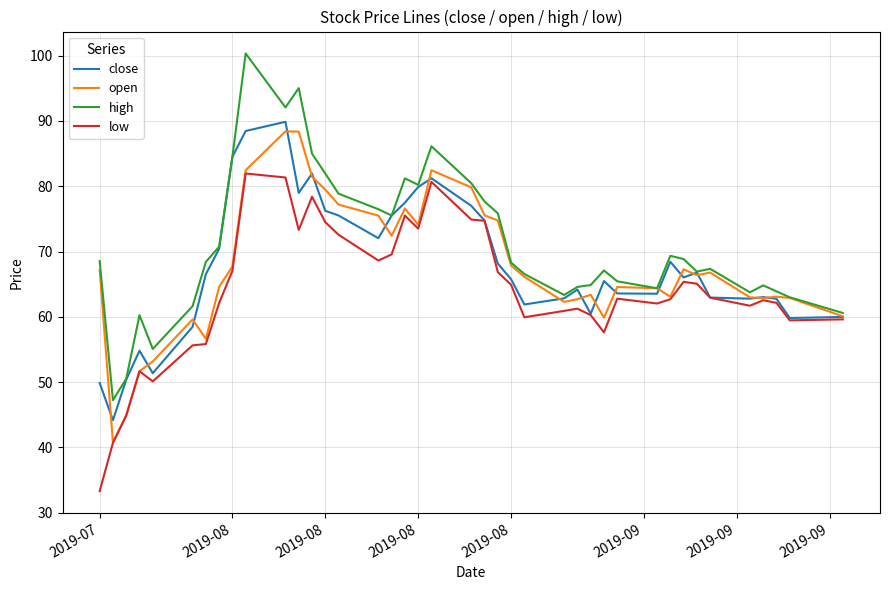

What is the minimum value for close?

44.2